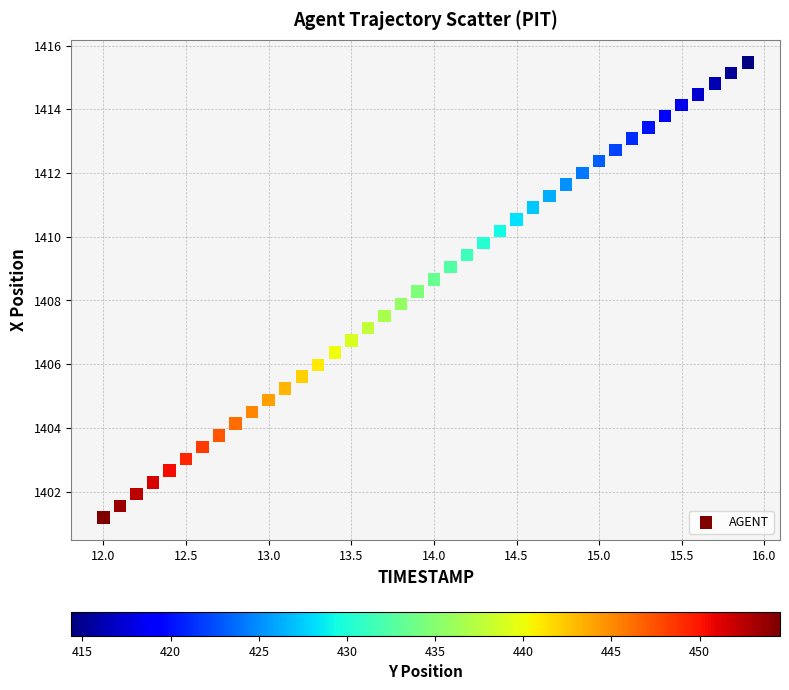

What is the range of Y values (max minus min)?

14.3